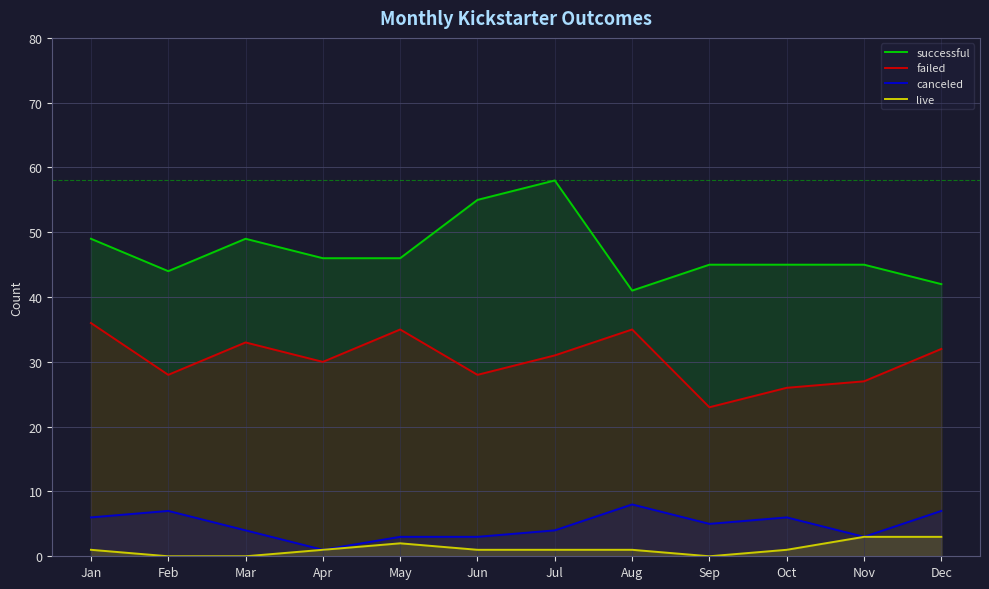

Read the live value at Nov.

3